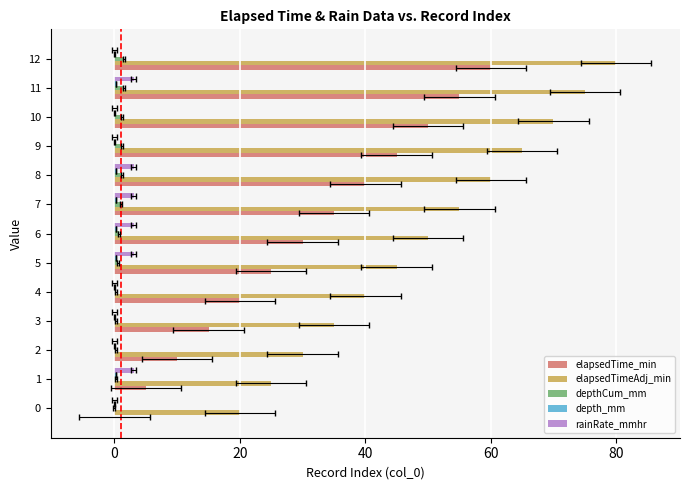

How many distinct data groups are displayed?

5